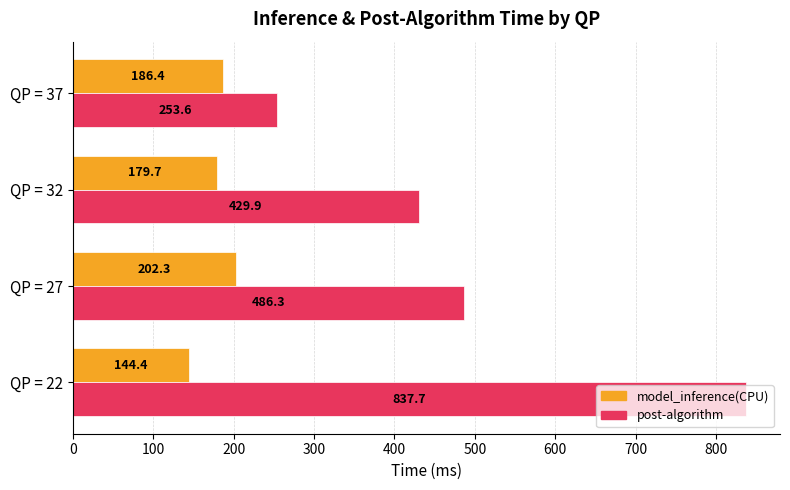

At which label is model_inference(CPU) closest to 173?

QP = 32